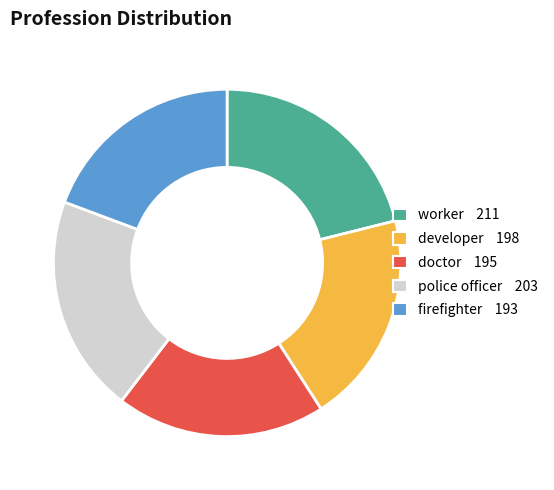

Is the sum of worker and firefighter greater than half?

No